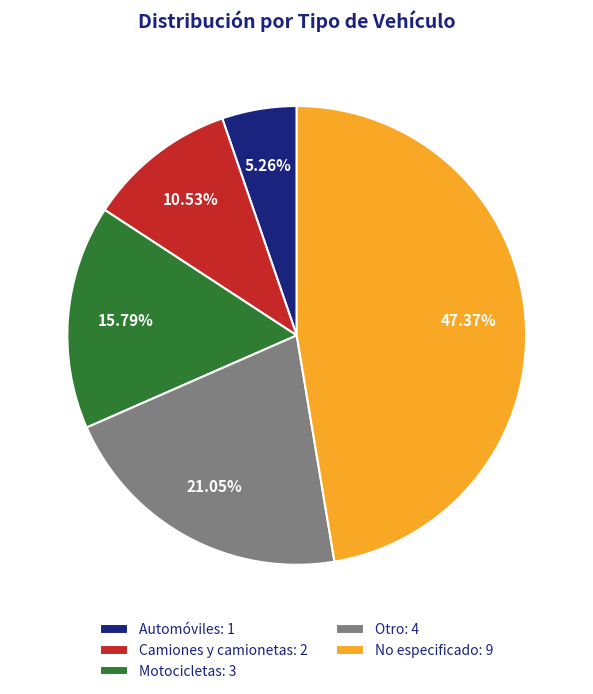

Count the number of slices in the pie.

5